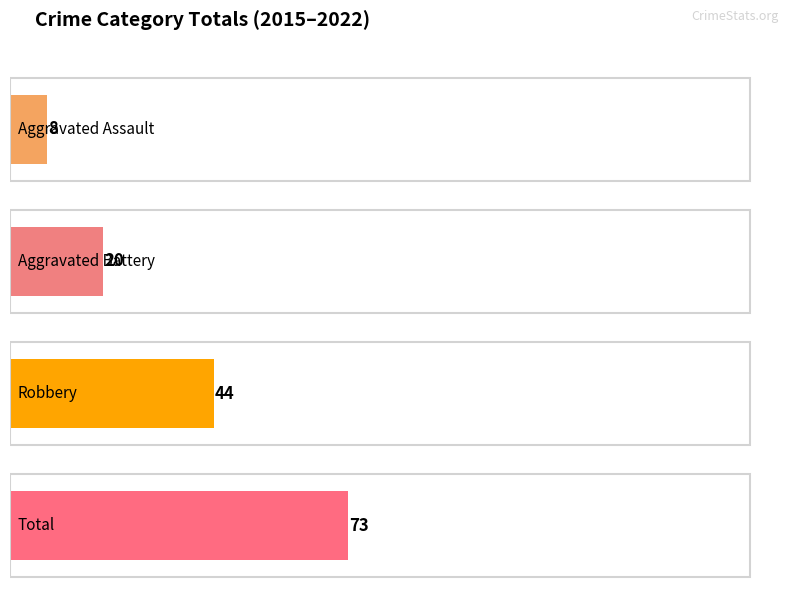

Which series has the largest total across all categories?

Total